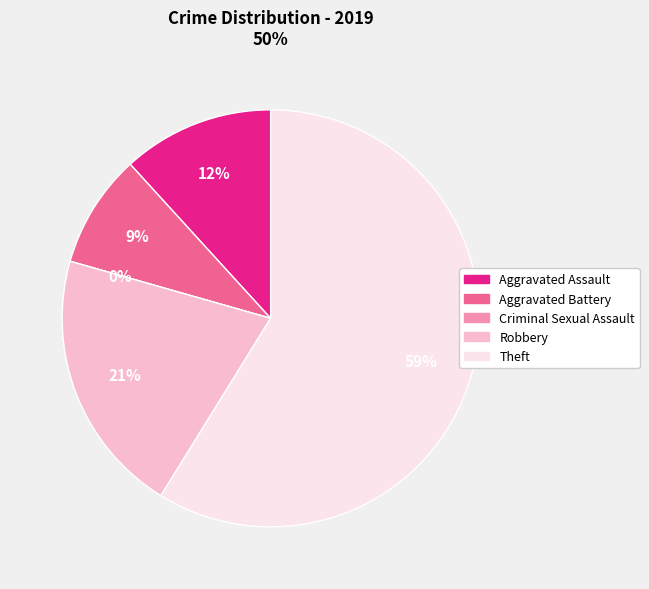

How many segments does this pie chart have?

5